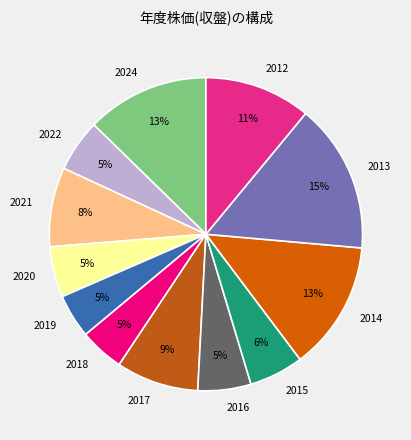

Count the number of slices in the pie.

12